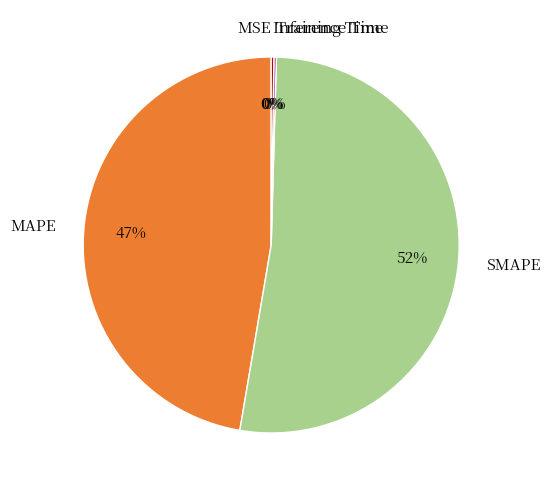

What is the largest slice in the pie chart?

SMAPE